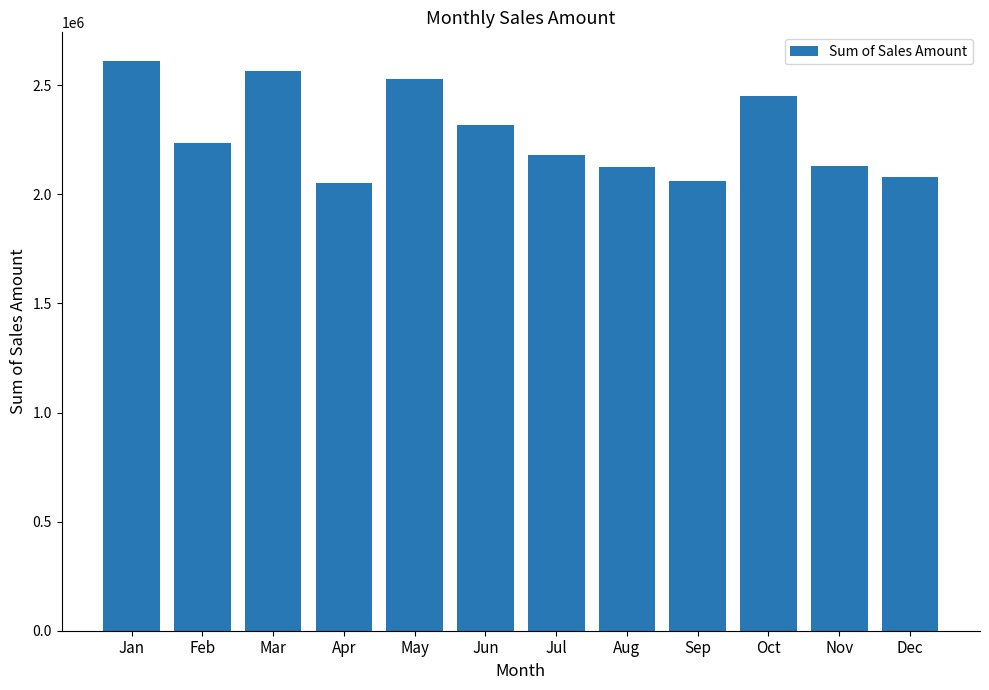

How many data points are less than 2233903?

6